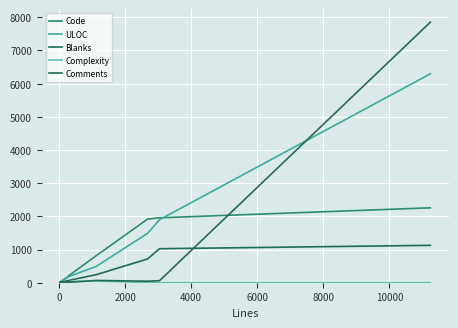

Is this an area chart (filled region under the line)?

No